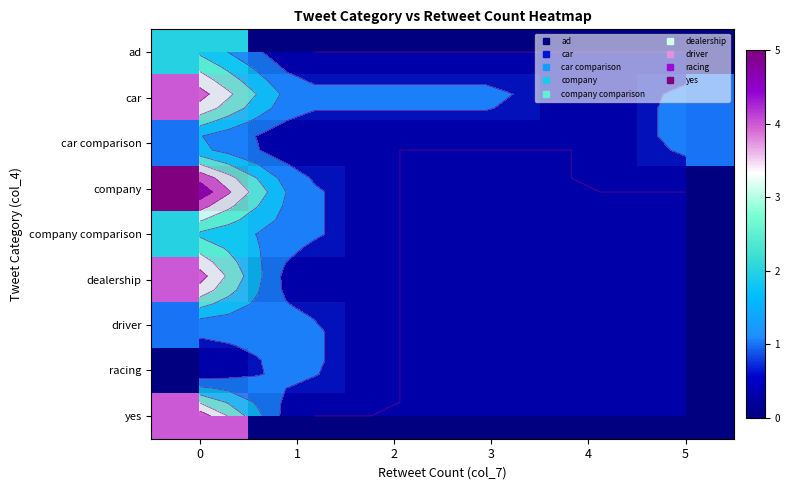

What is the greatest value displayed?

5